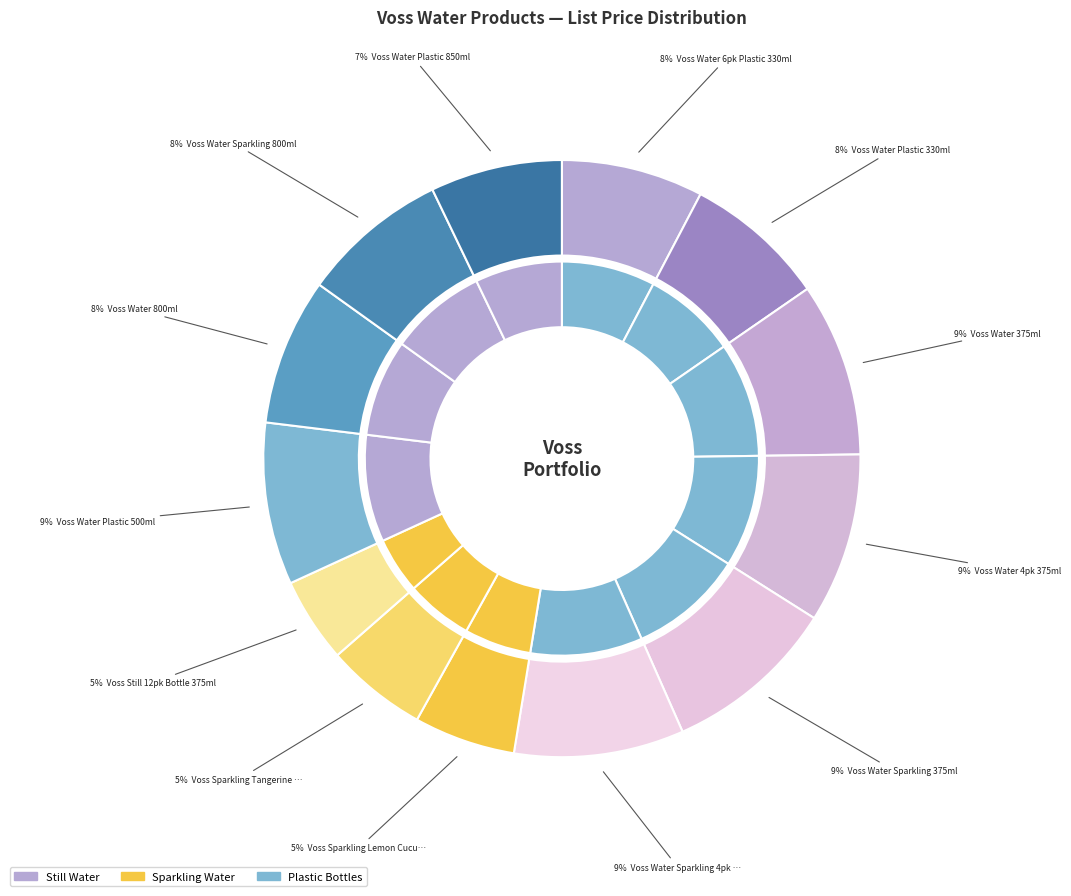

What percentage do Voss Water 4pk 375ml and Voss Water Plastic 850ml together represent?

16.3%